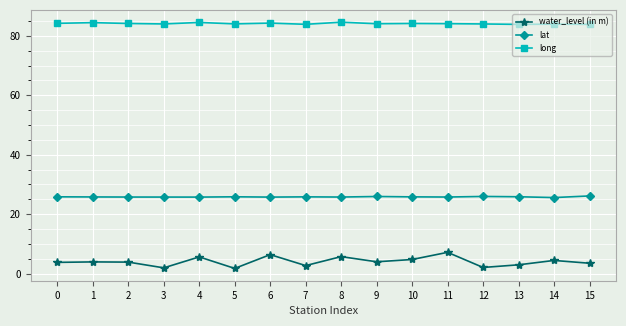

What is the spread (max minus min) of values at 3?

82.1